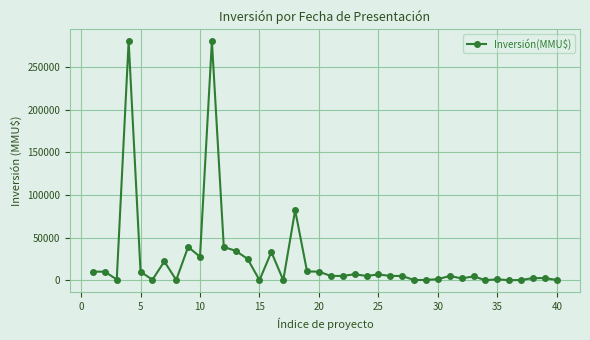

What is the average value?

24312